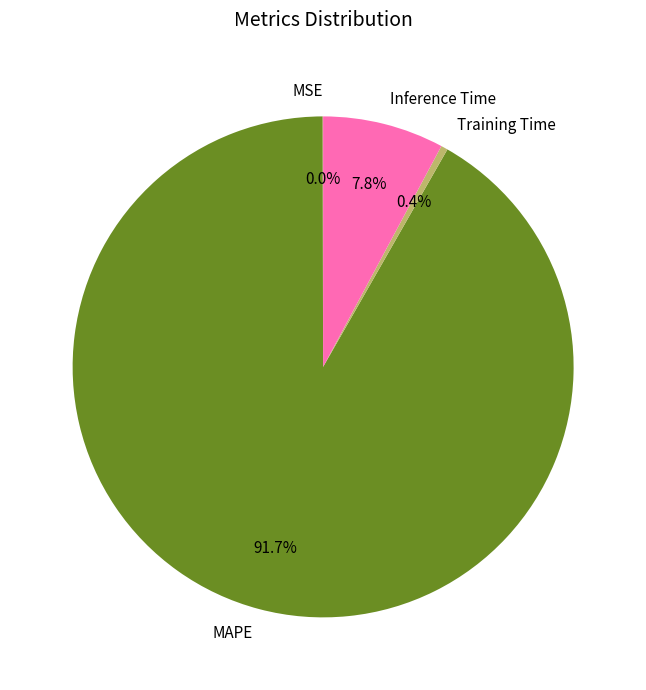

Which category has the biggest portion of the pie?

MAPE